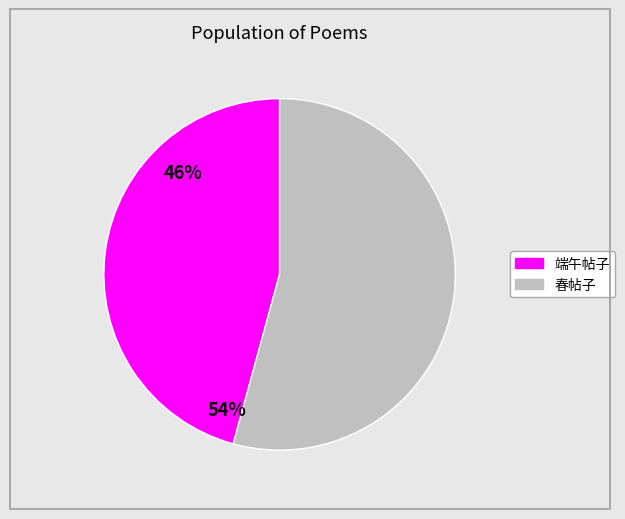

Does any single category account for the majority?

Yes